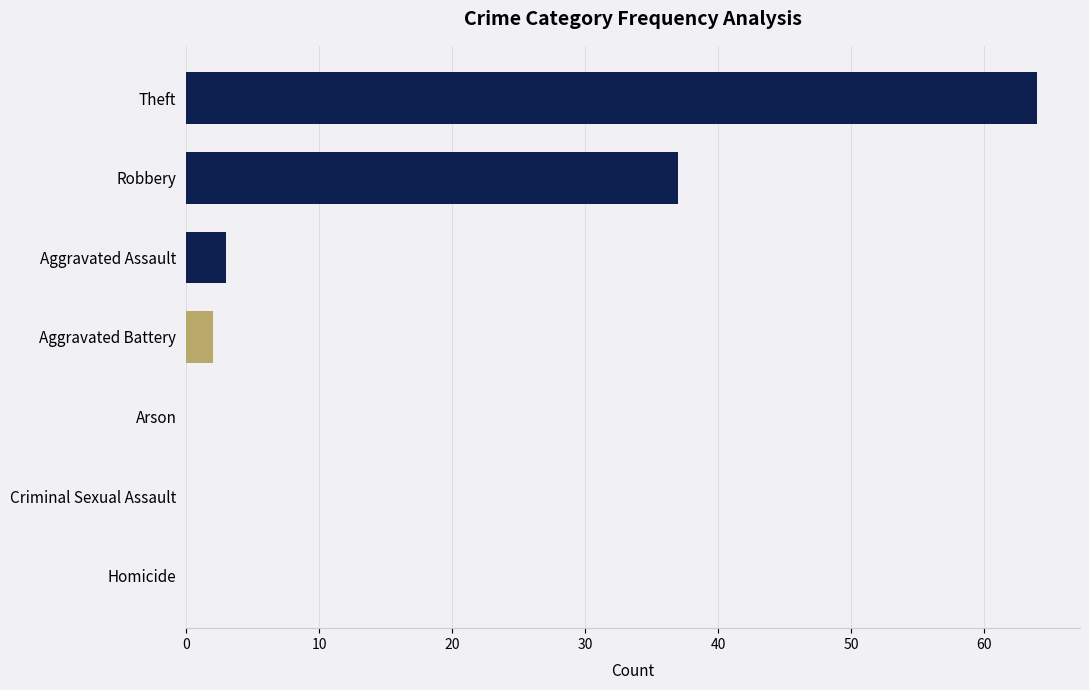

What is the sum of the values at Robbery and Homicide?

37